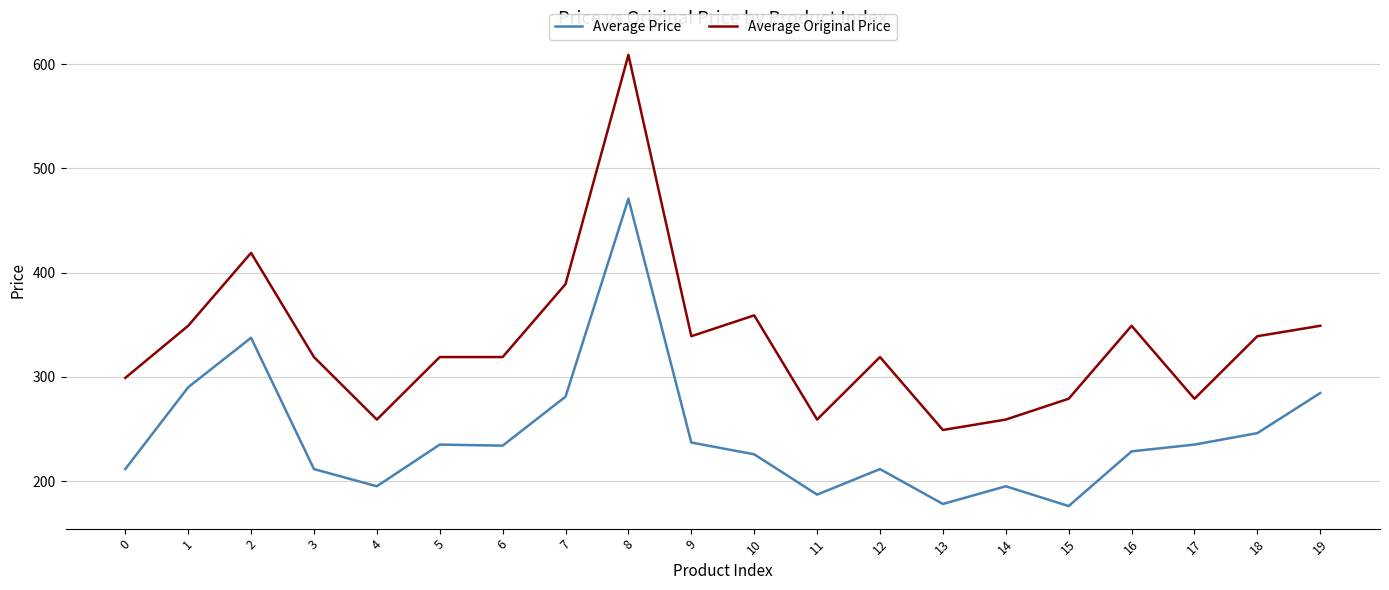

How many categories are shown in the chart?

20